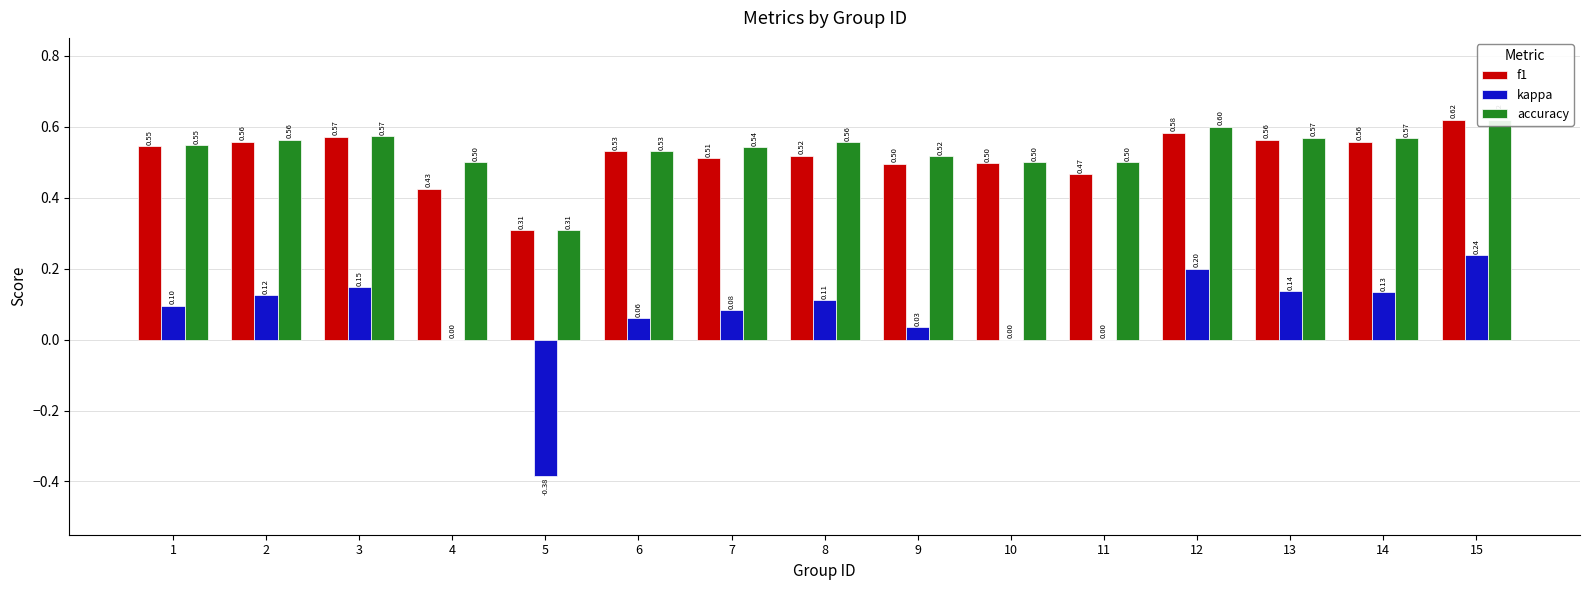

What is the greatest value displayed?

0.6